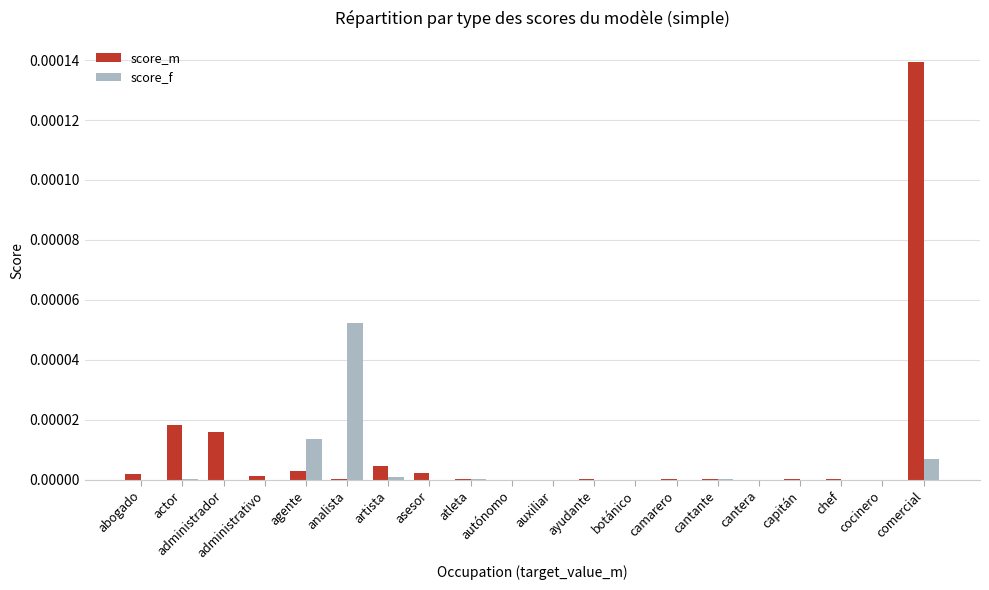

The value of score_f at camarero is 0.0. True or false?

True